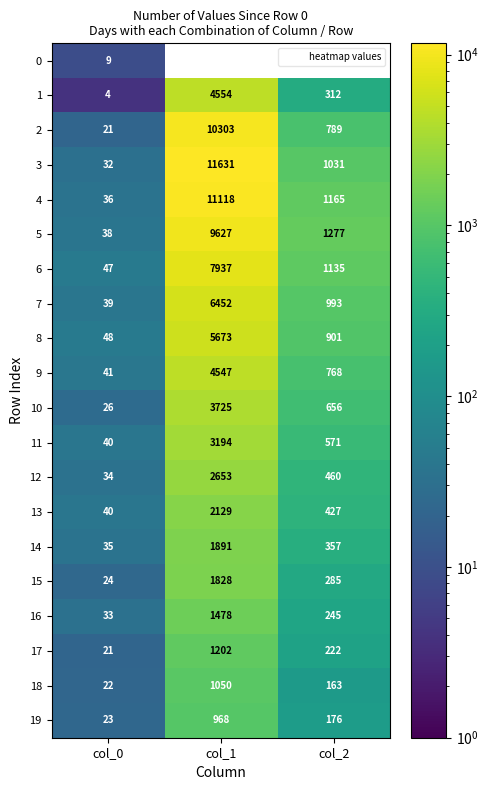

Read the 1 value at col_2.

312.0